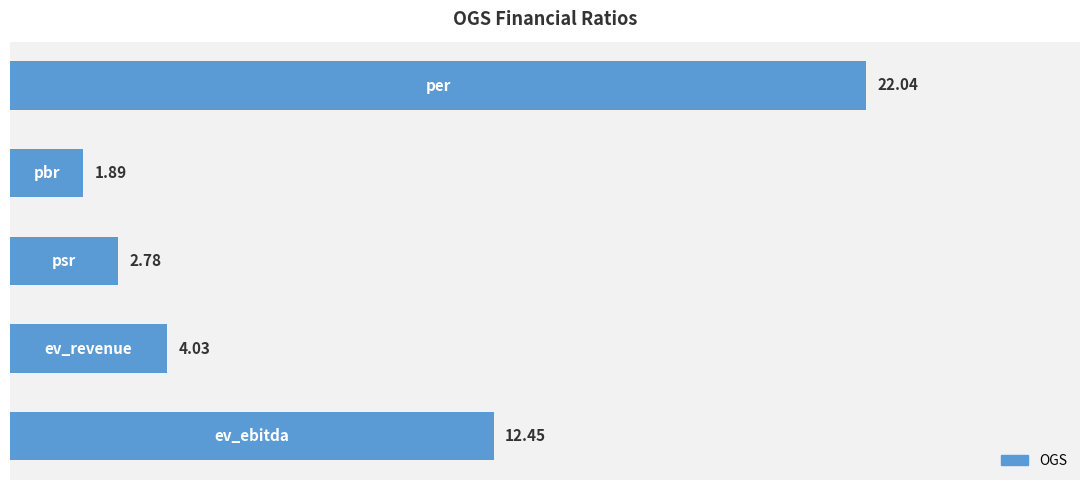

What is the average value?

8.6